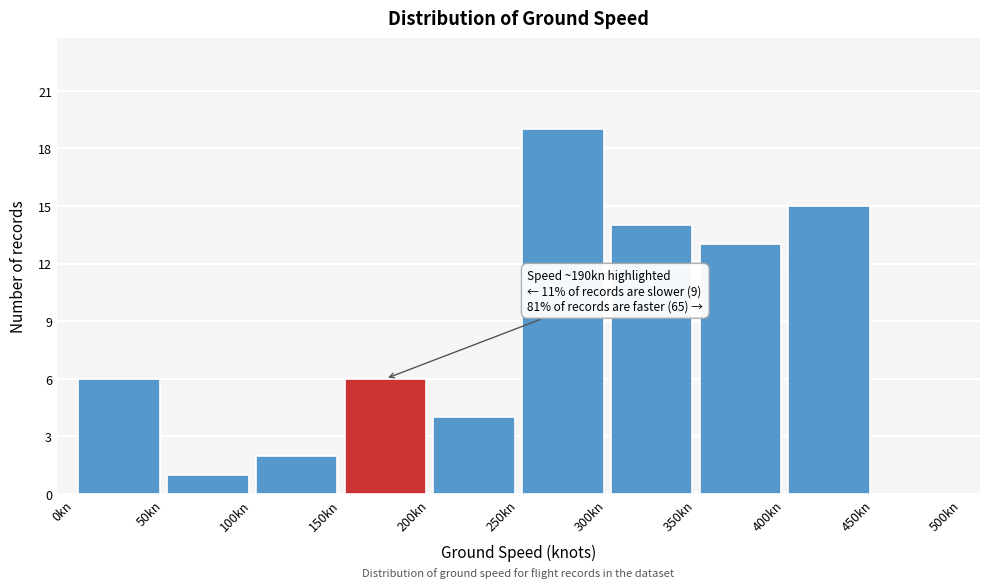

Which range on the x-axis has the tallest bar?

250 to 300